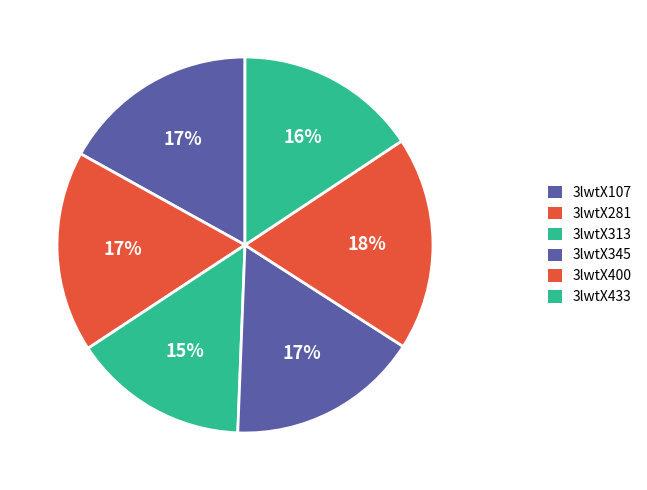

Which category has the biggest portion of the pie?

3lwtX400